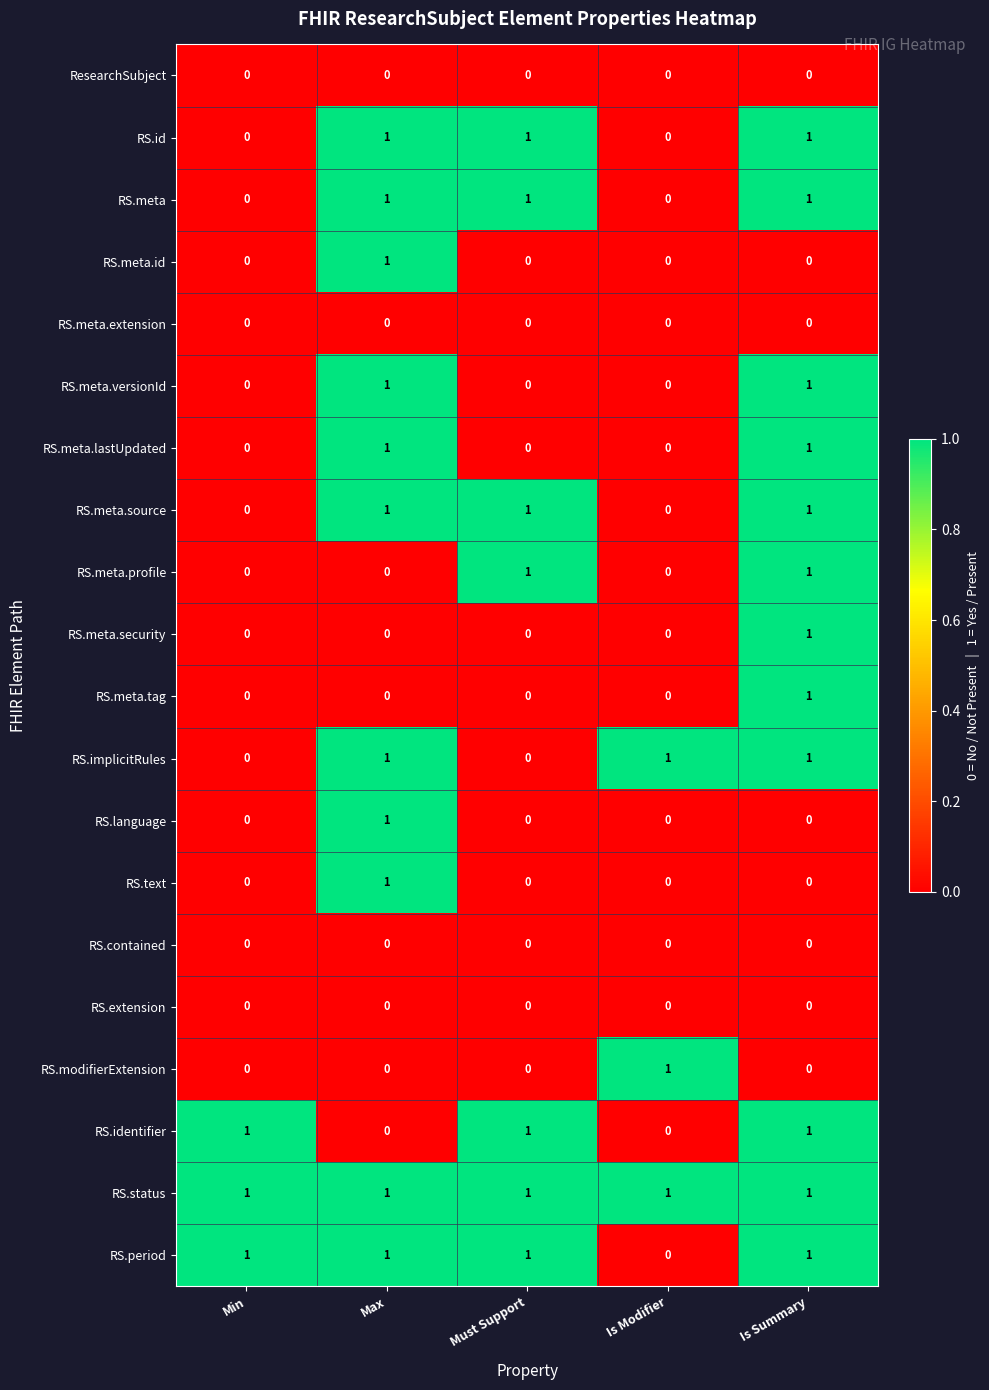

How many values in the RS.id series are below 1?

2